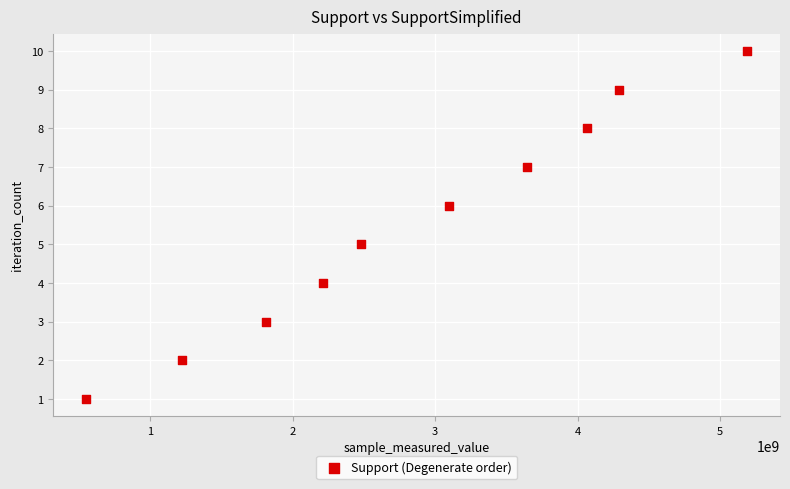

What is the range of X values (max minus min)?

4633202369